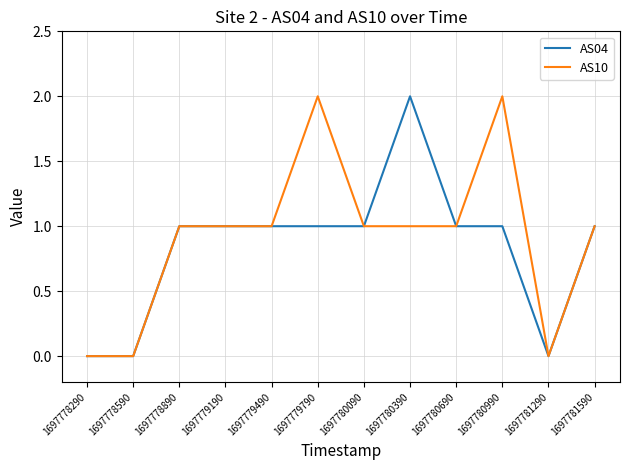

Between 1697780090 and 1697780990, which series saw the biggest shift?

AS10